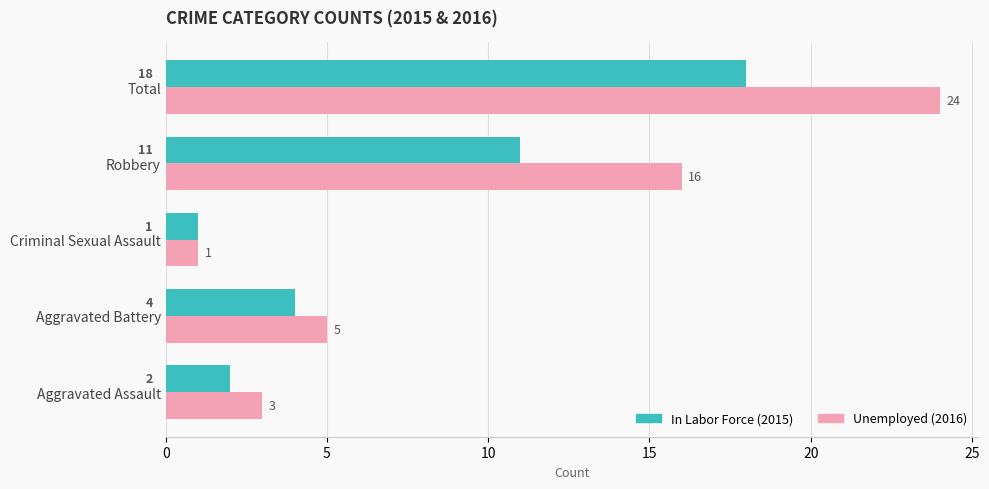

Which category has the lowest value across all series?

Criminal Sexual Assault